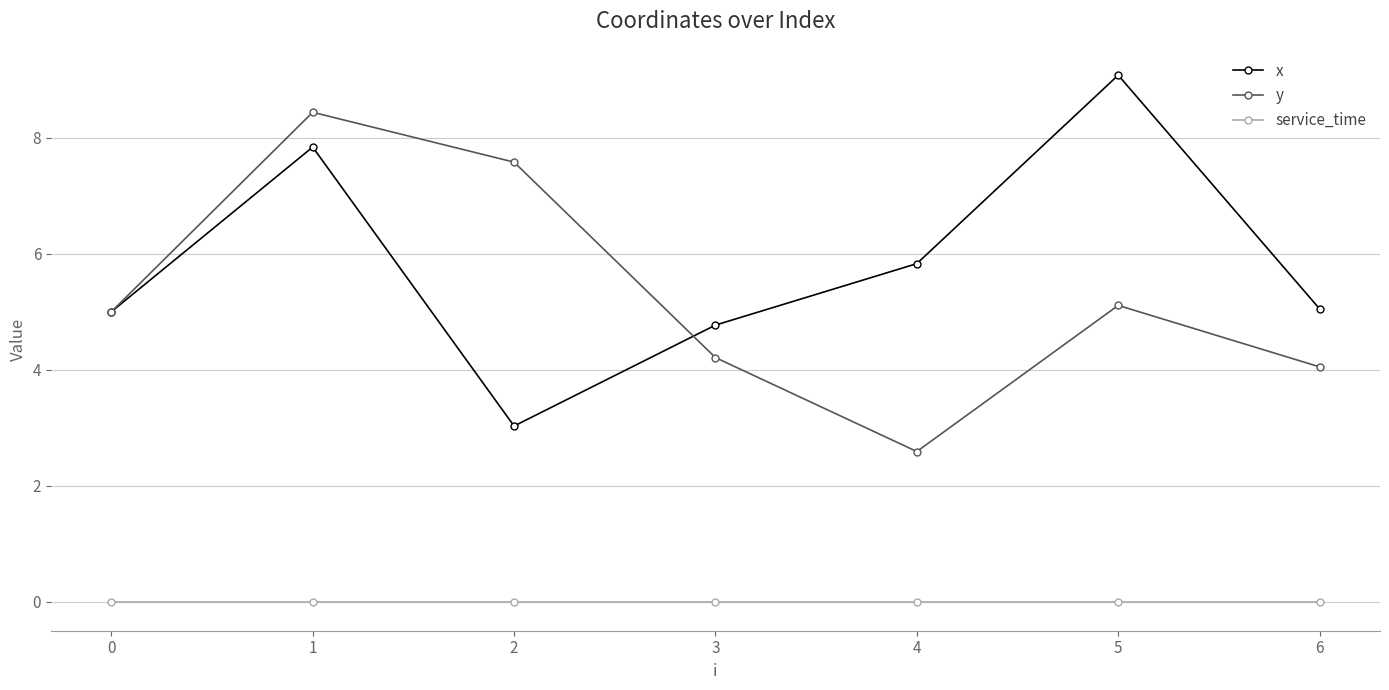

How many categories are shown in the chart?

7